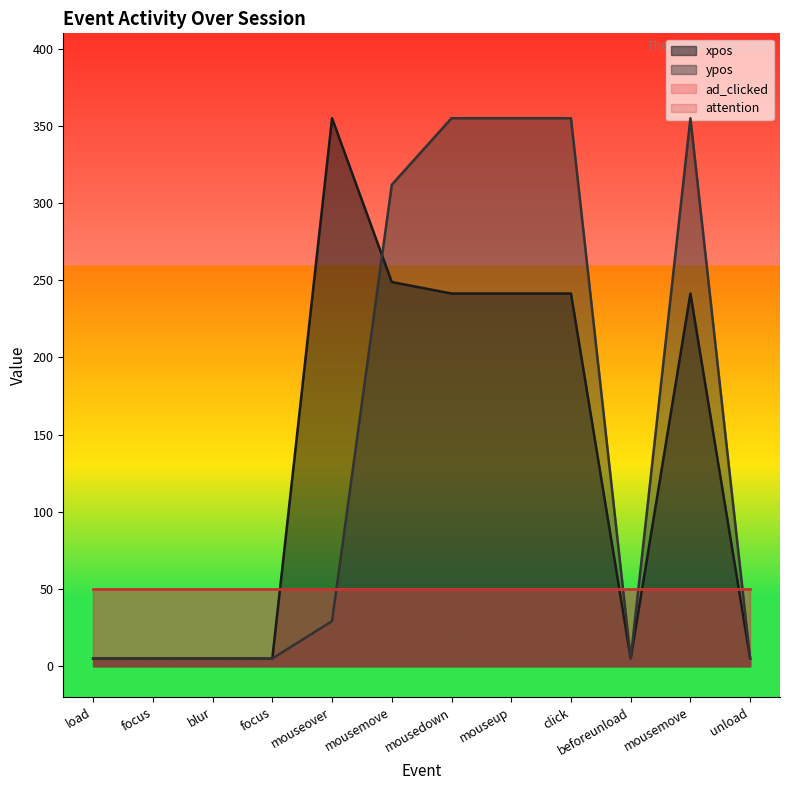

What is the sum of all xpos values?

1599.6